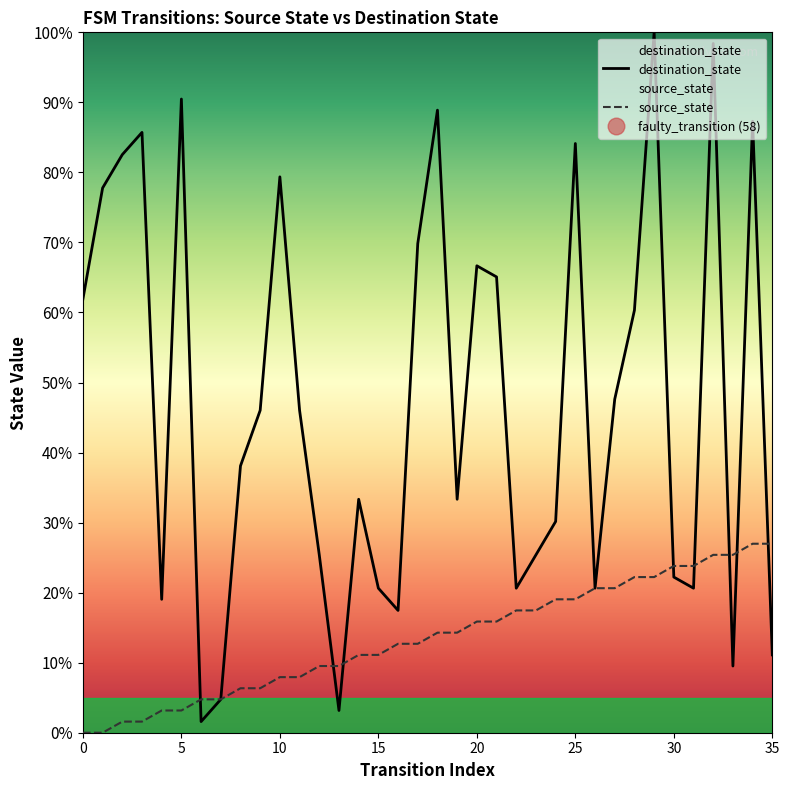

What is the value of the destination_state point at the 23rd from the left?

20.6